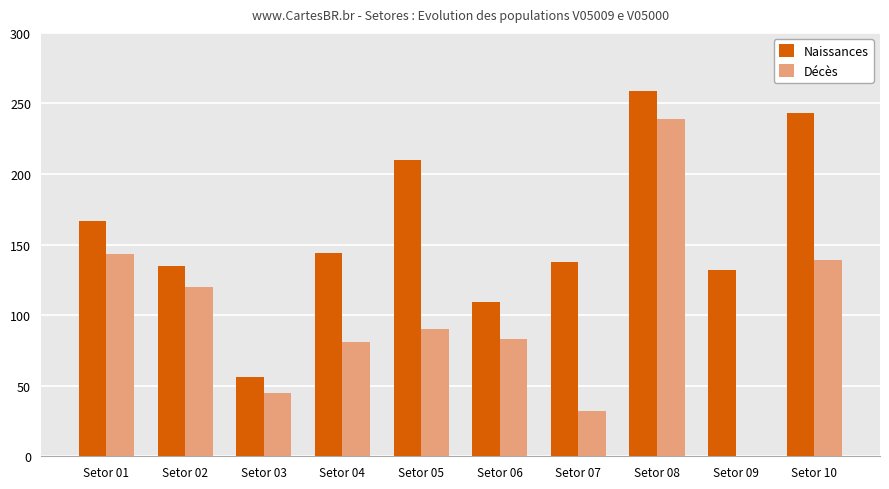

Which series has the largest total across all categories?

Naissances